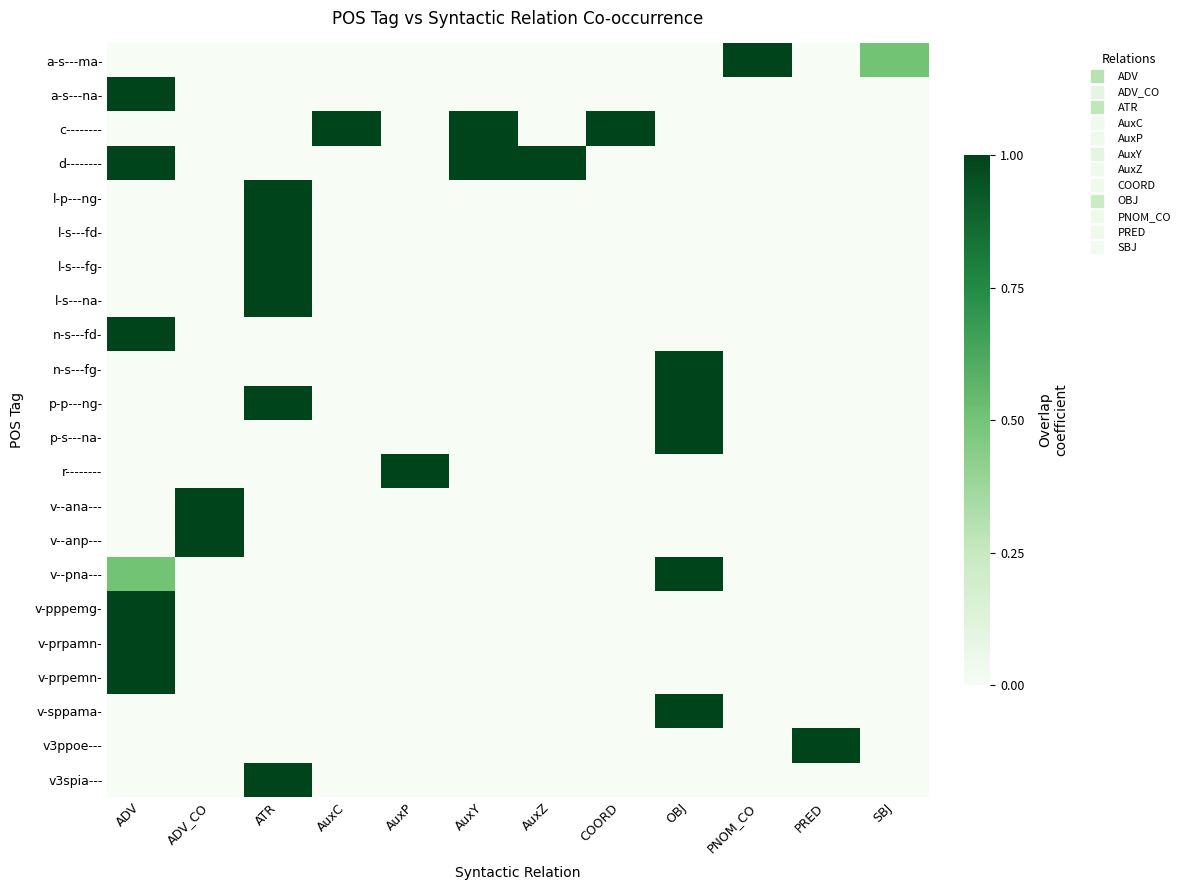

What is the difference between the highest and lowest values at COORD?

1.0